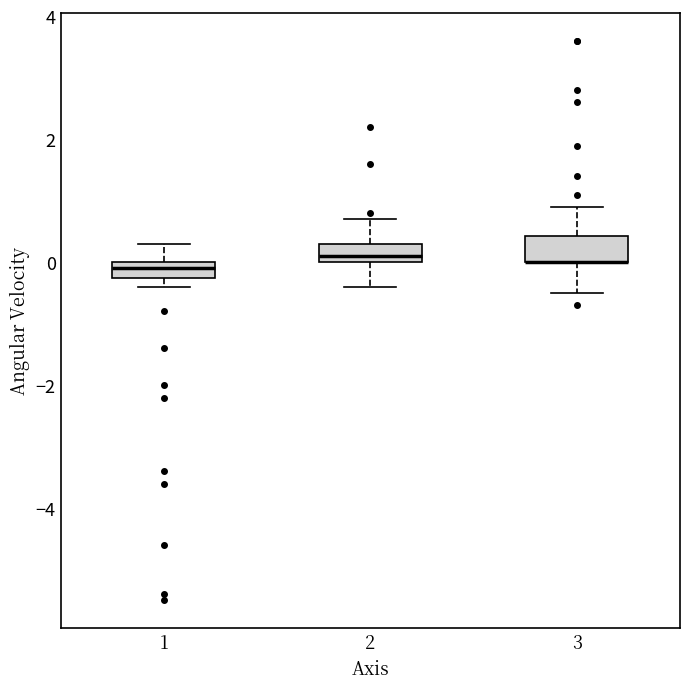

Where does the upper whisker of the box at x = 3 end on the y-axis? The values are not printed on the chart, so give them approximately, as read against the axis.

1.0